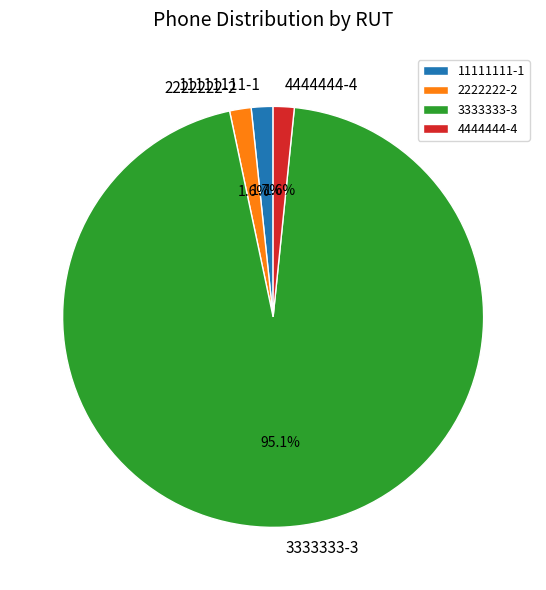

Which has a higher value, 3333333-3 or 11111111-1?

3333333-3